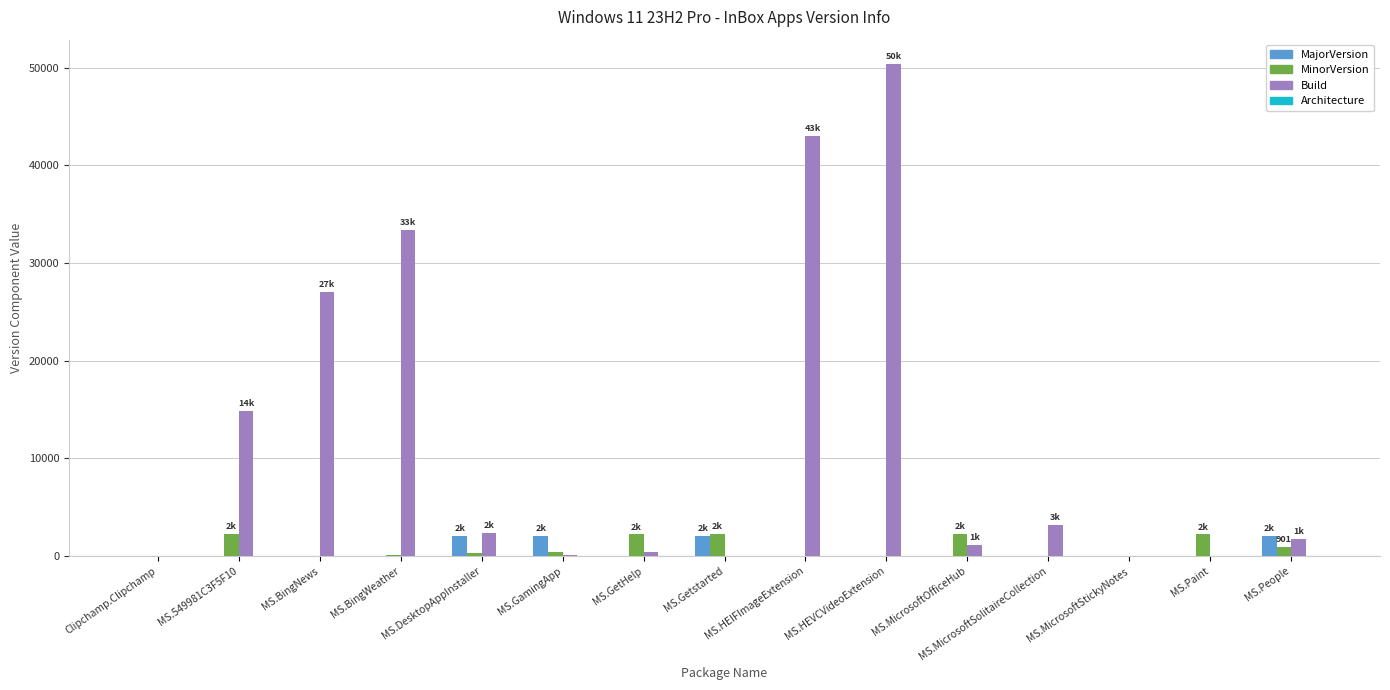

The MinorVersion series shows 2204 at MS.Getstarted. True or false?

True